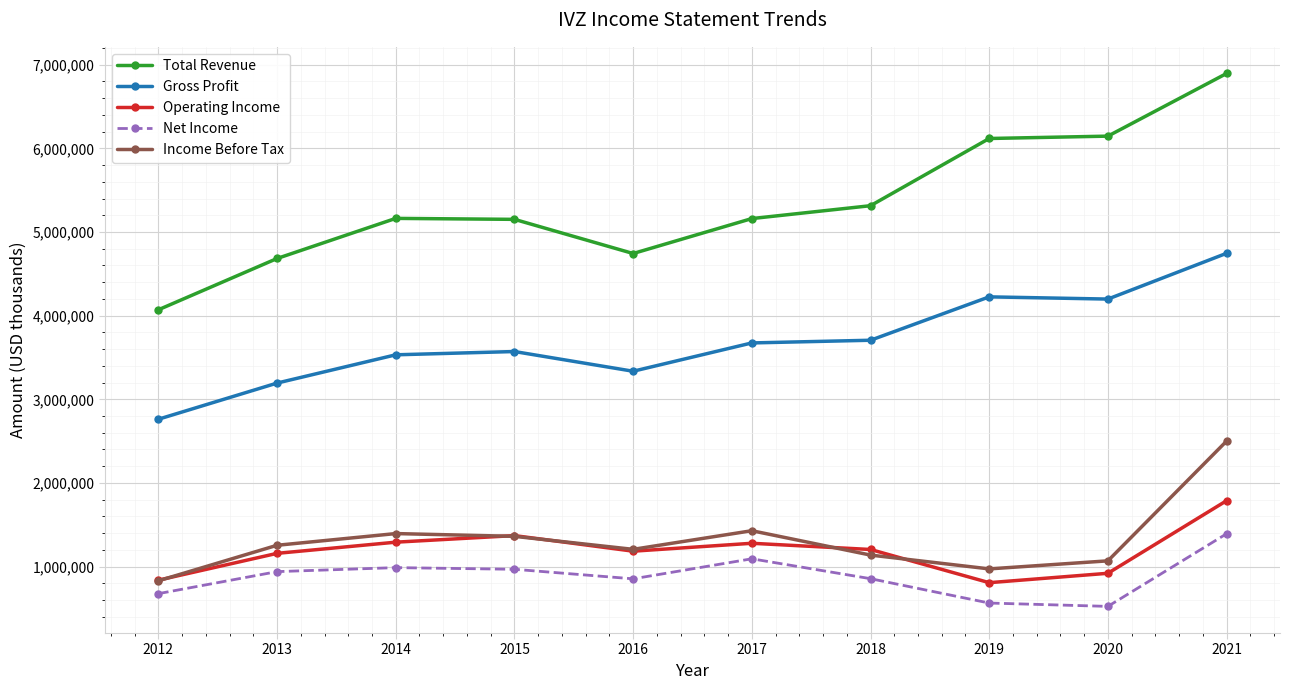

At which category is the sum across all series the highest?

2021